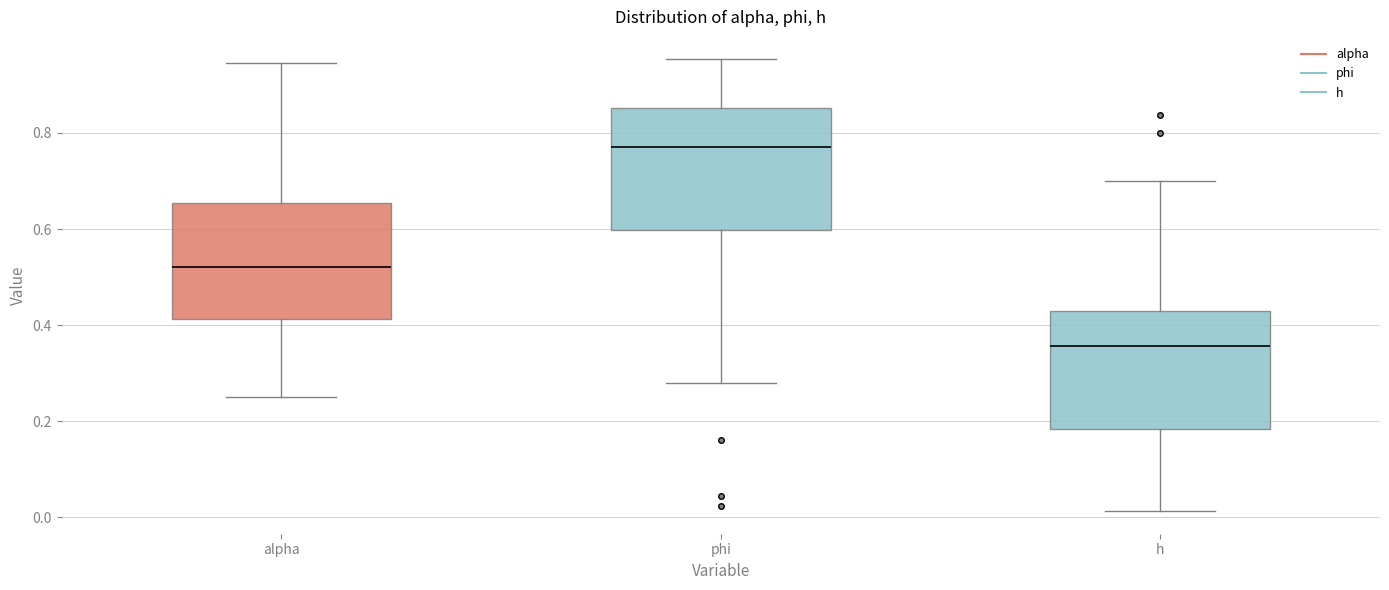

Reading left to right, transcribe this box plot: for each box, give where its median line is, the range the box spans, and where its two whiskers end, as read against the y-axis. The values are not printed on the chart, so give them approximately, as read against the axis.

alpha: median 0.52, box 0.42 to 0.66, whiskers 0.26 to 0.94
phi: median 0.78, box 0.60 to 0.86, whiskers 0.28 to 0.96
h: median 0.36, box 0.18 to 0.42, whiskers 0.02 to 0.70